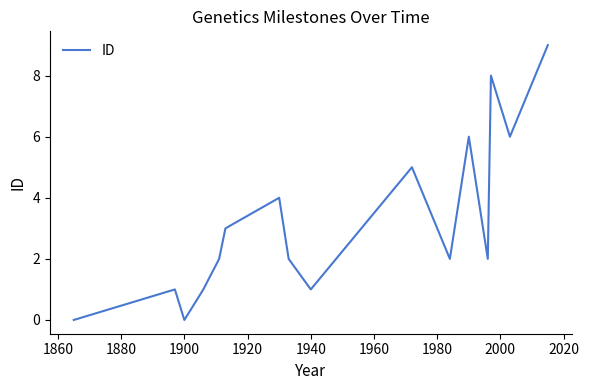

What is the maximum value shown in the chart?

9